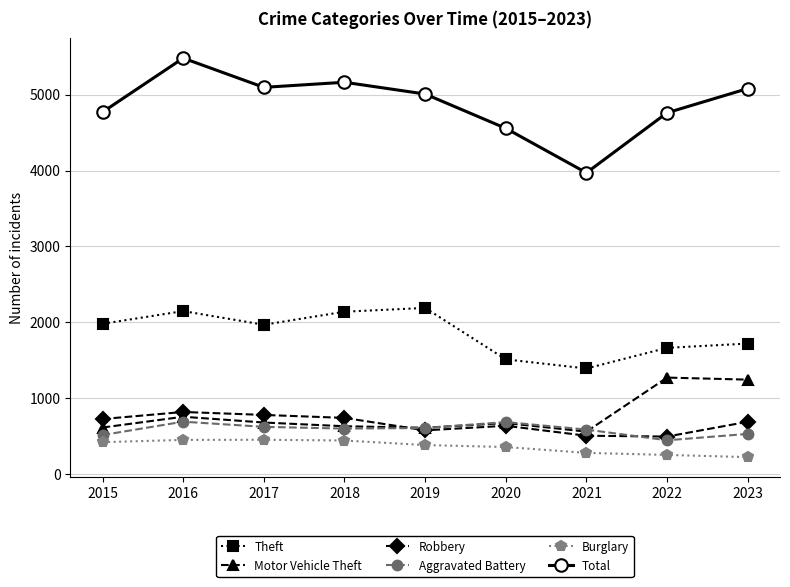

True or false: Total and Robbery intersect in this chart.

False